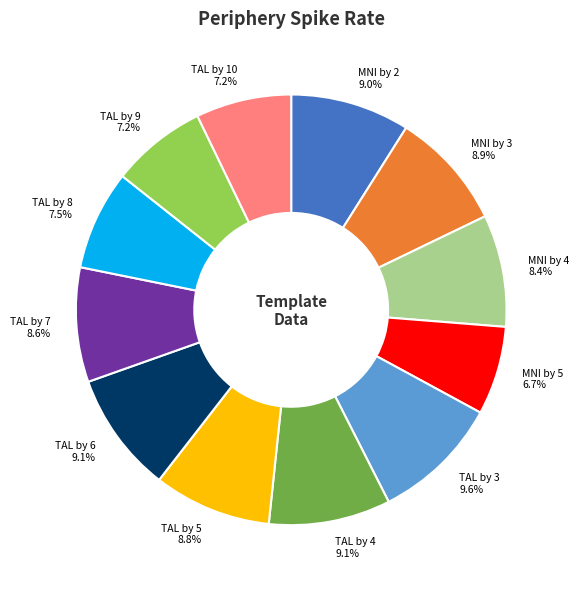

True or false: TAL by 6 accounts for 18% of the total.

False